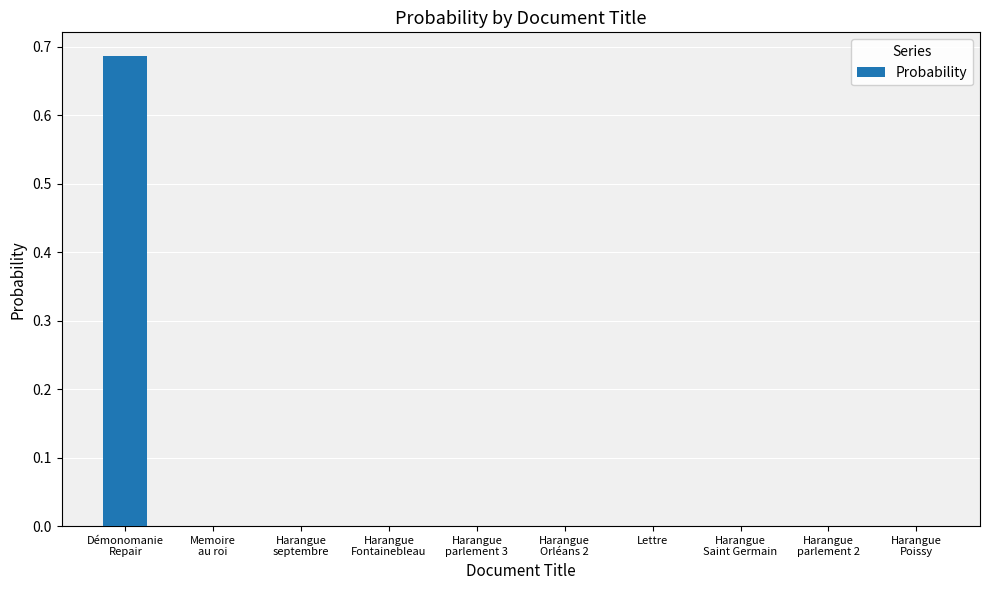

Is it true that the value at Lettre is 0.0?

True